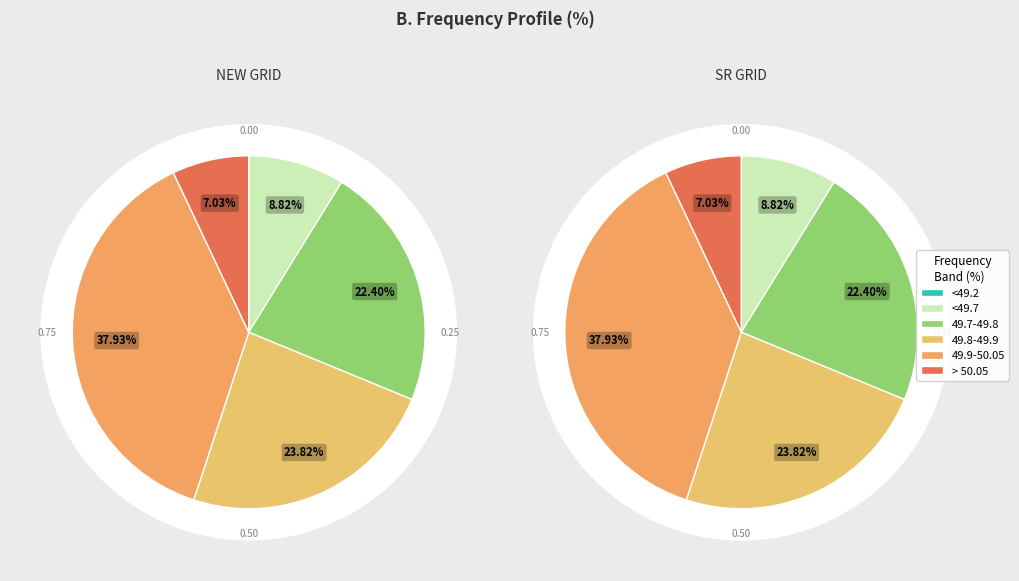

Which has a higher value, SR GRID or NEW GRID?

SR GRID